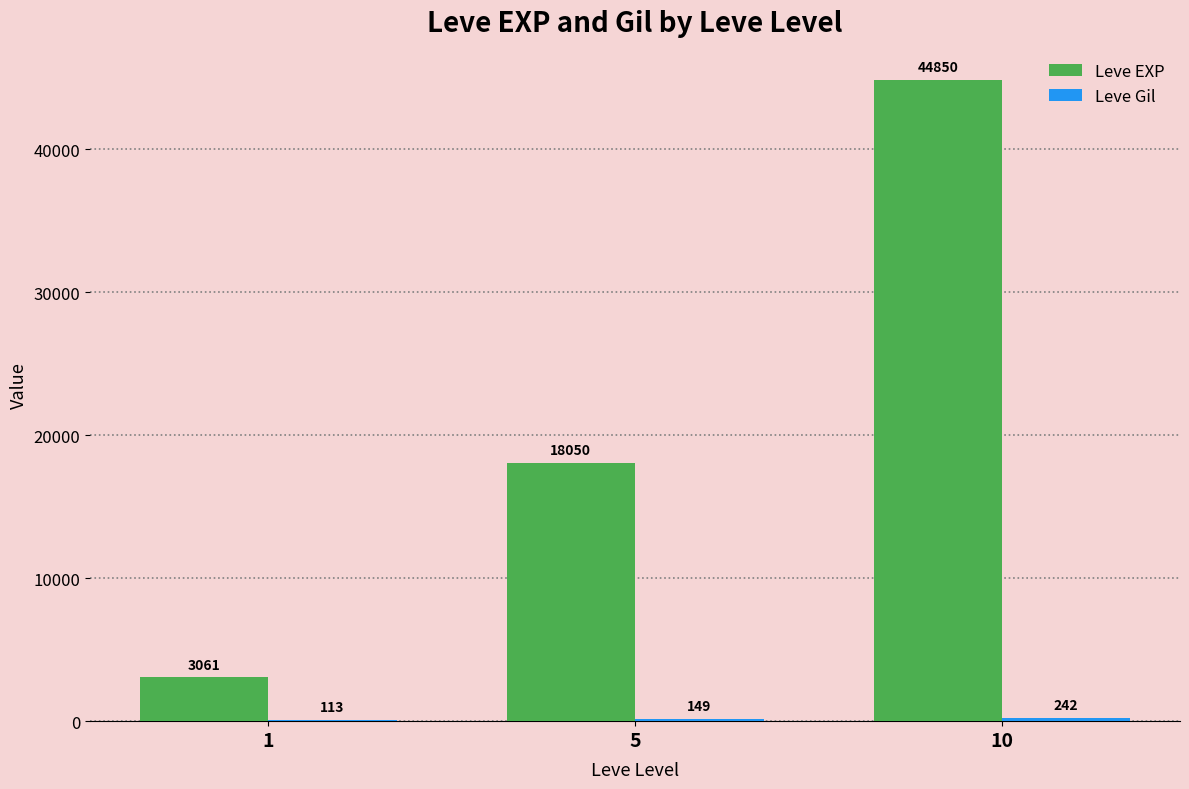

At which category is the sum across all series the highest?

10